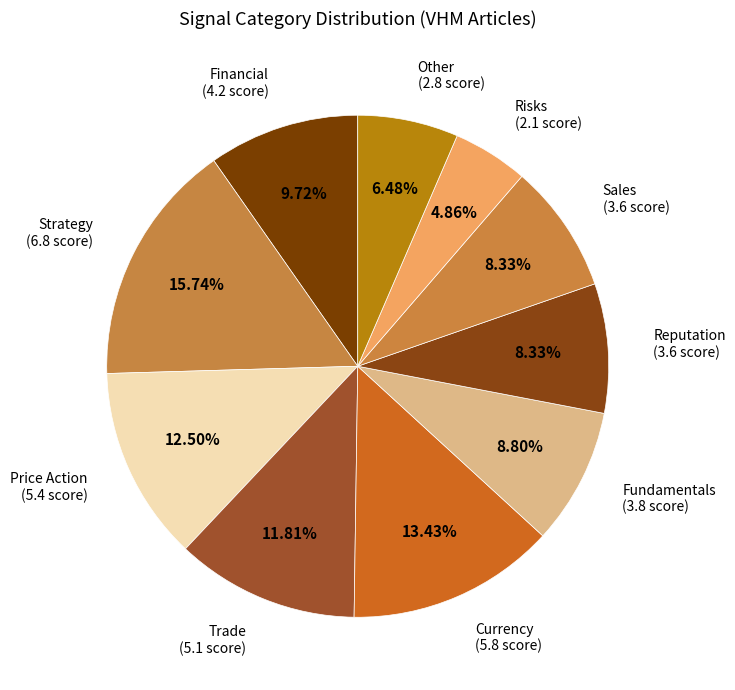

What percentage is the Reputation slice, to the nearest percent?

8%